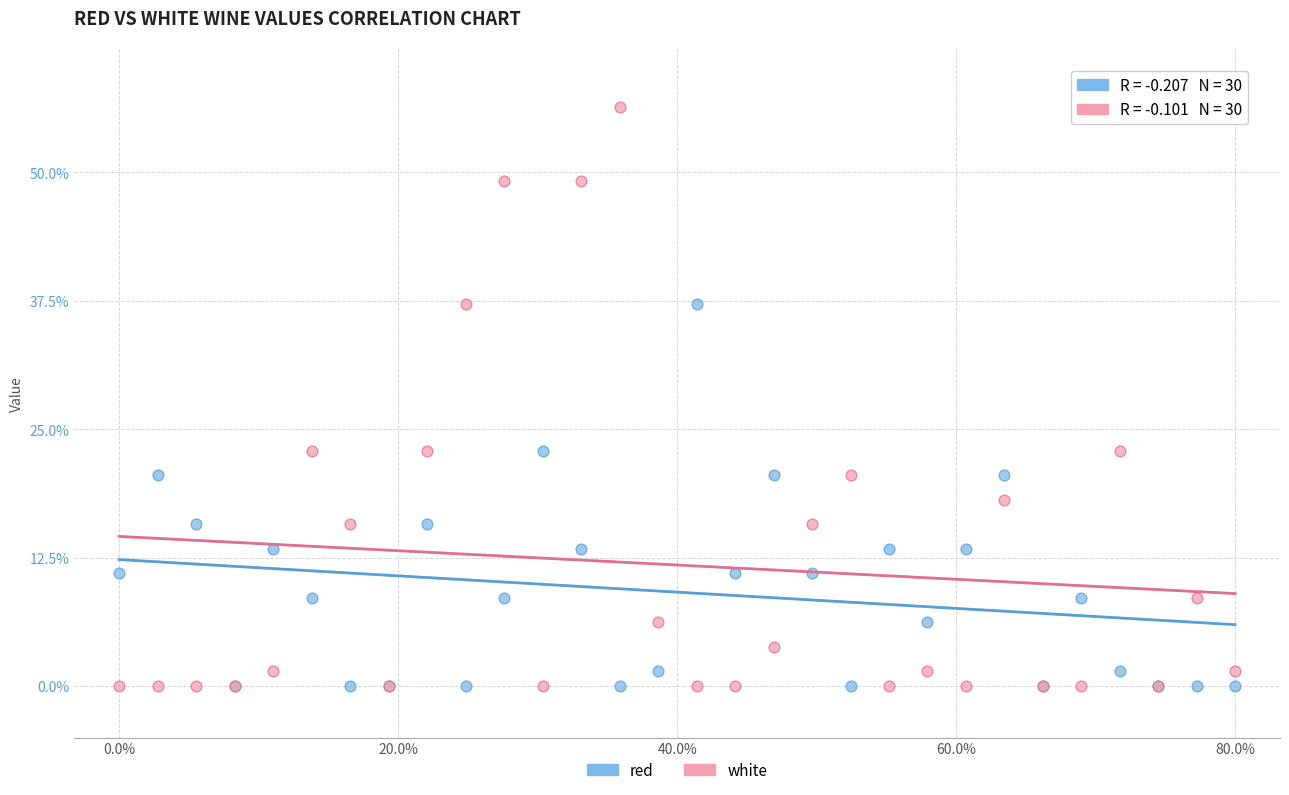

What are all the series names shown in the legend?

red, white